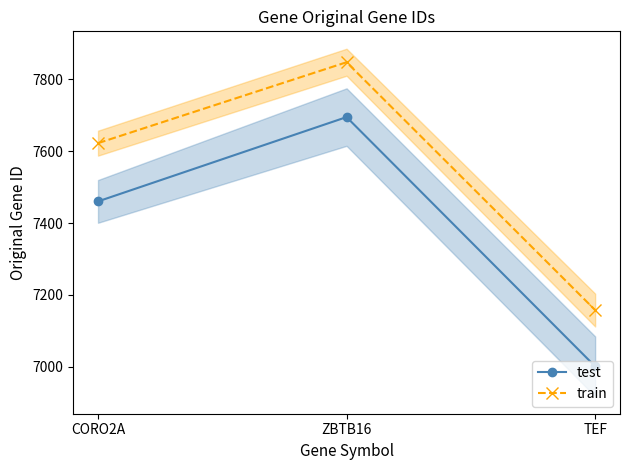

Which category has the highest value across all series?

ZBTB16